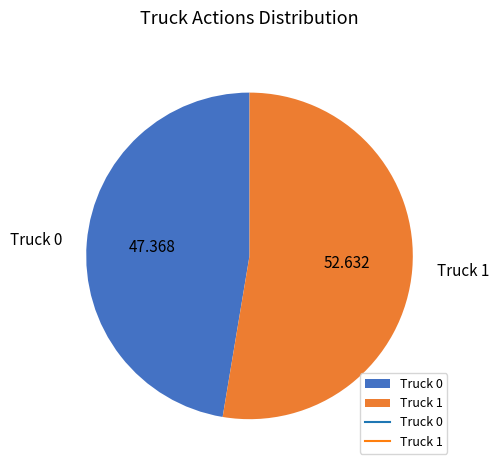

What is the smallest slice in the pie chart?

Truck 0